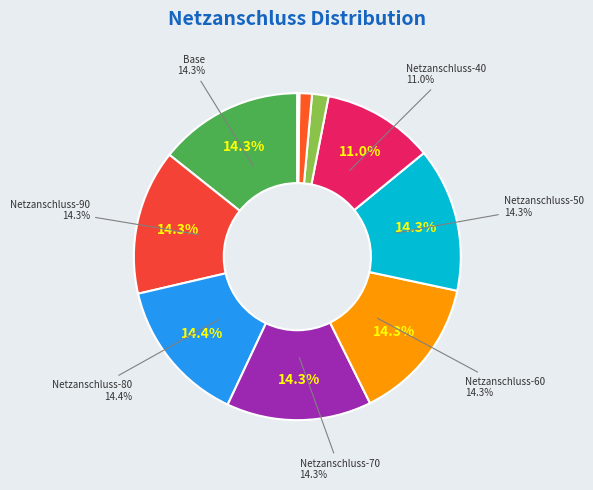

To the nearest percent, what portion does Netzanschluss-70 represent?

14%